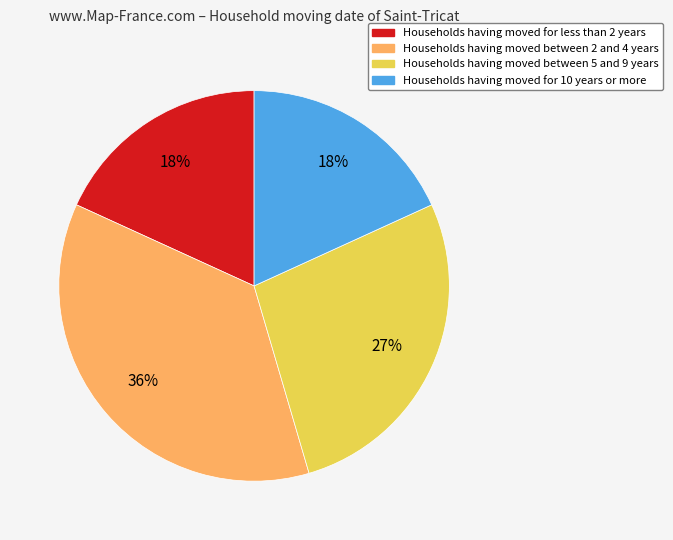

Do Households having moved between 5 and 9 years and Households having moved between 2 and 4 years together represent more than half of the pie?

Yes